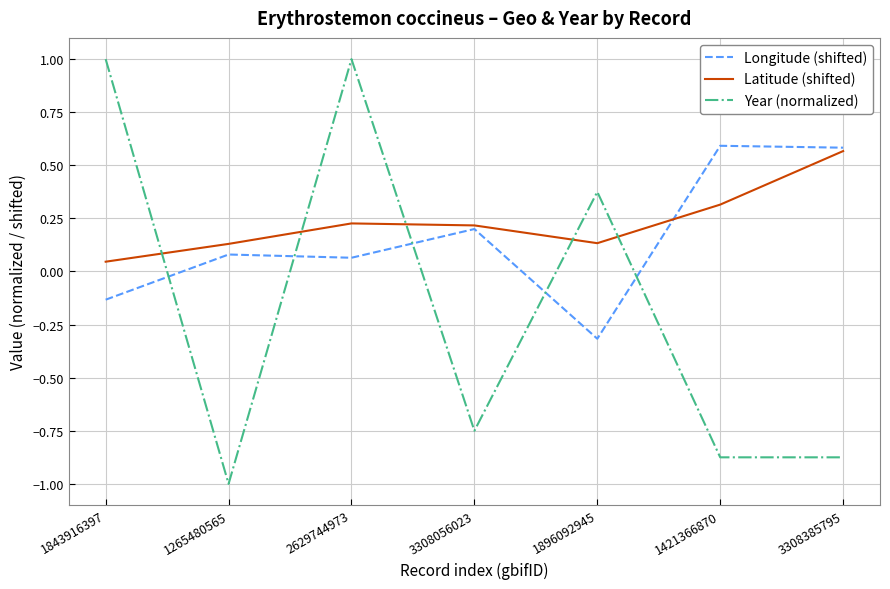

What position from the right is 2629744973?

5